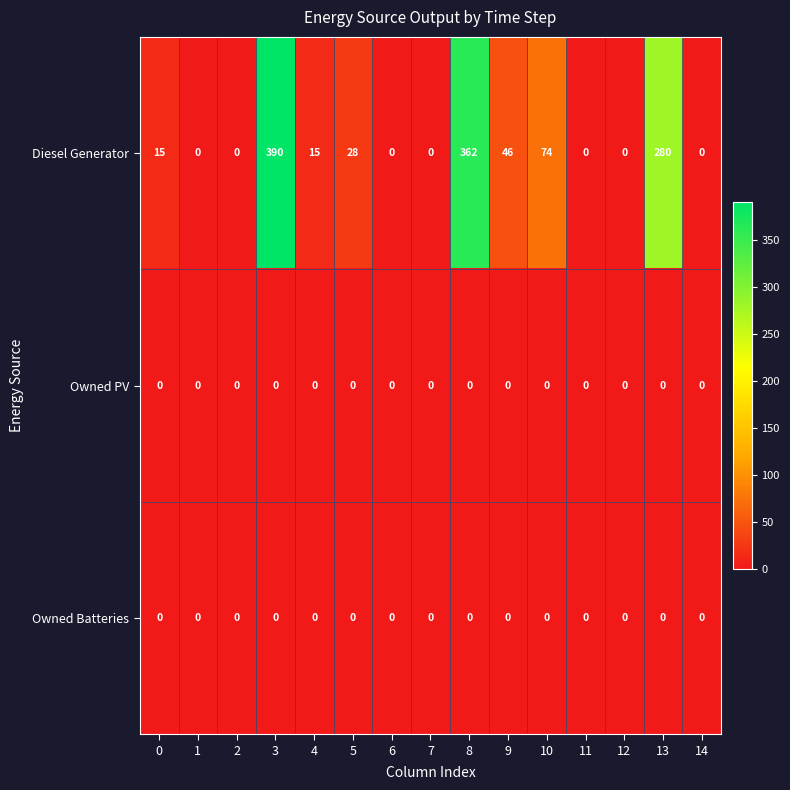

Count the number of categories in the chart.

15